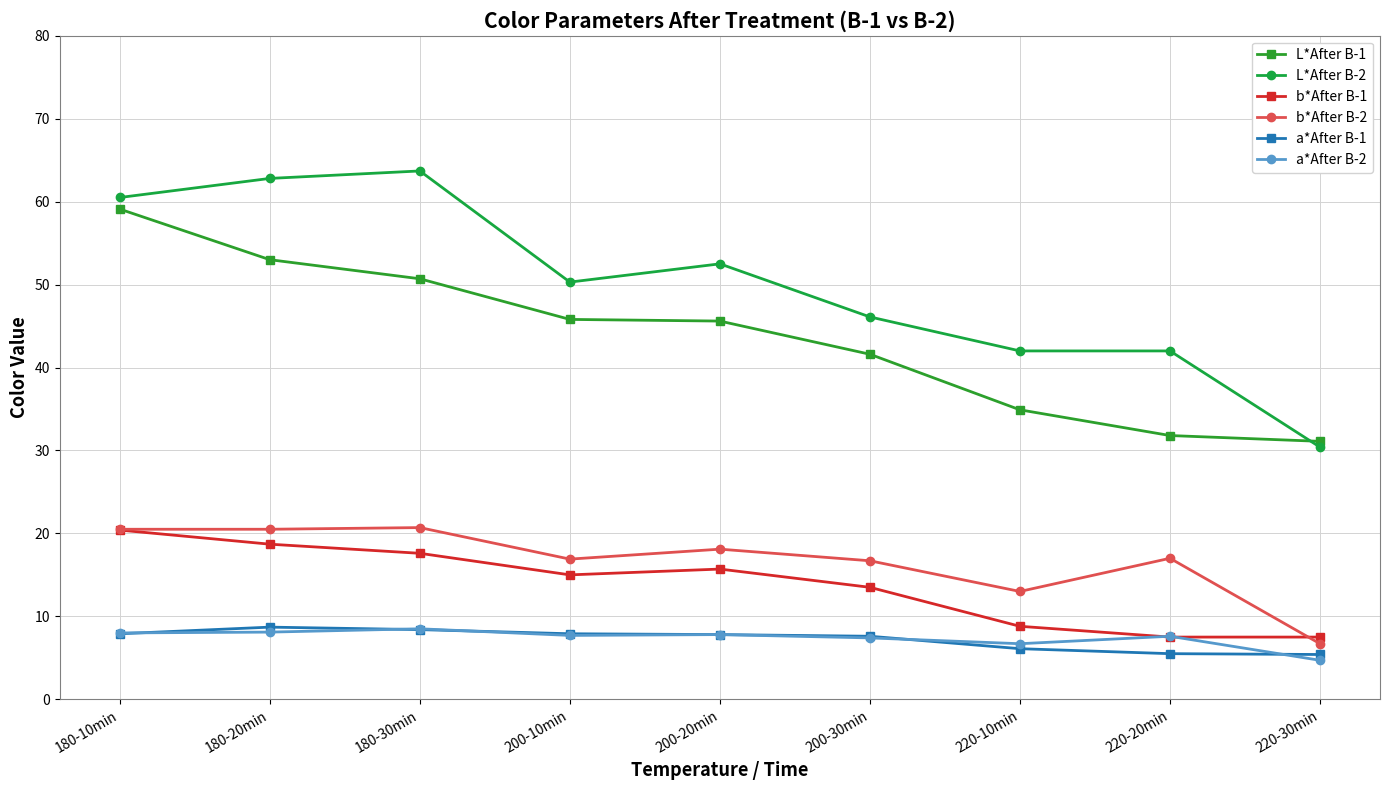

Where does the b*After B-2 series first go above 17?

180-10min